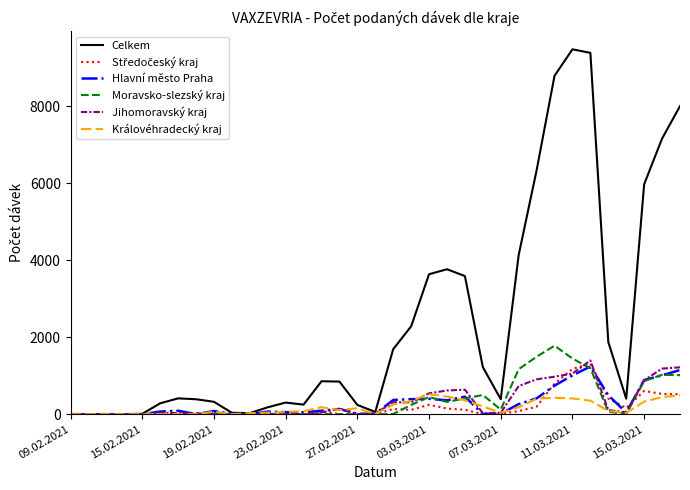

Which series has the largest range (max minus min)?

Celkem